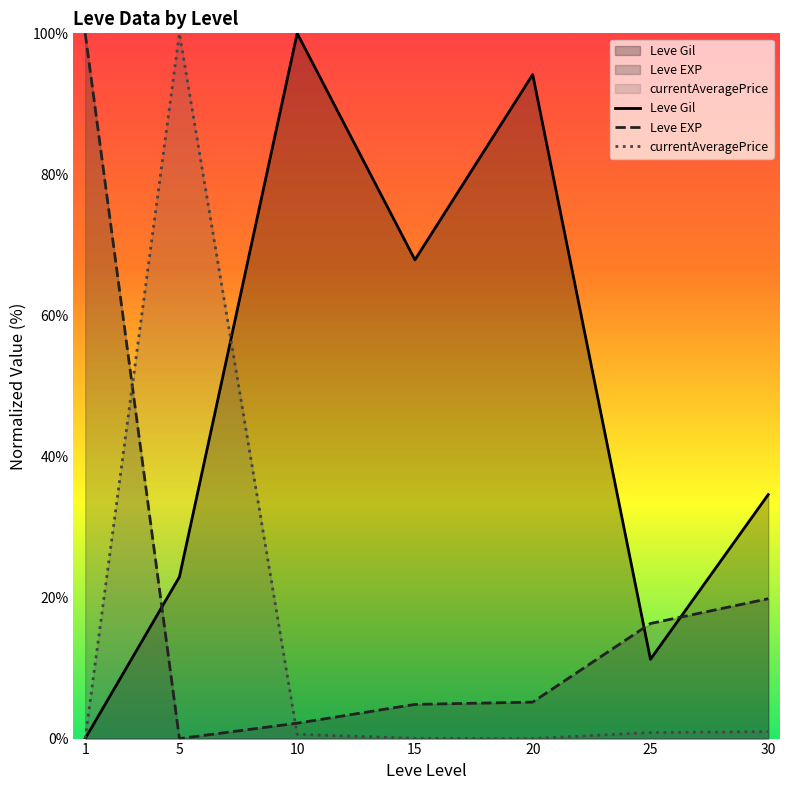

What is the difference between the highest and lowest values at 30?

33.6